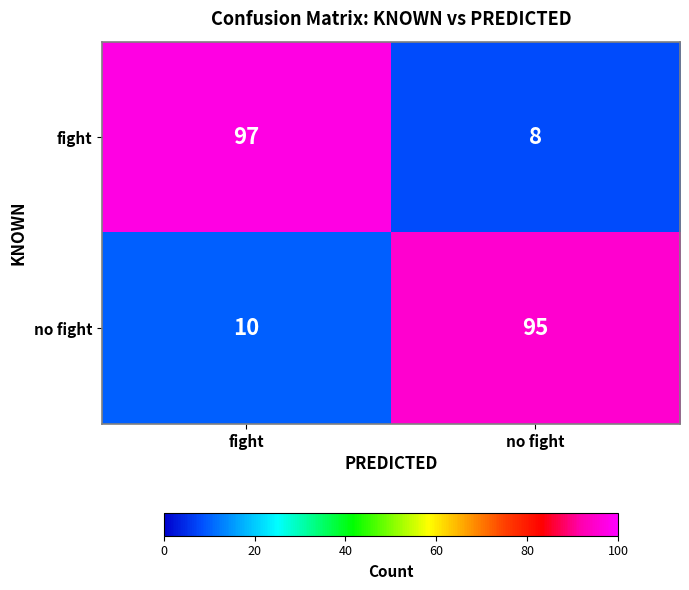

Reading left to right, list all the values displayed in this chart.

fight: fight=97	no fight=8
no fight: fight=10	no fight=95